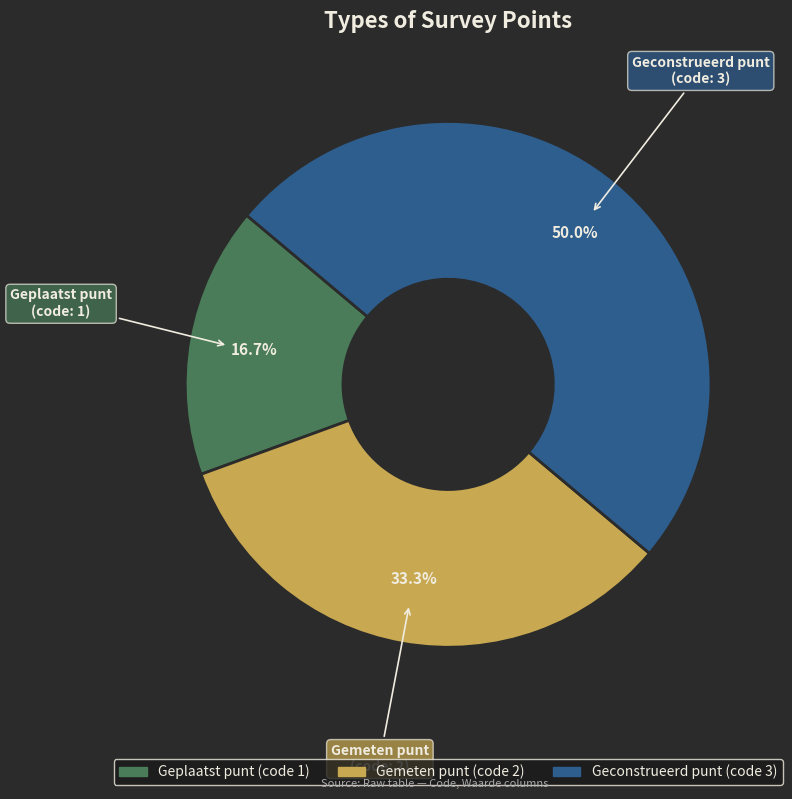

Count the number of slices in the pie.

3